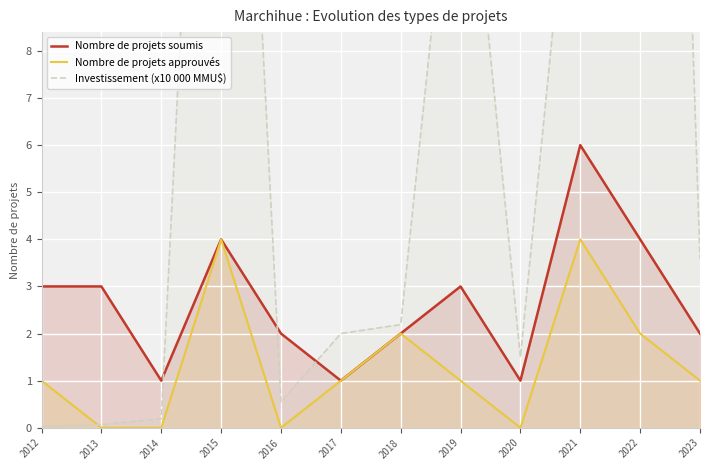

In Nombre de projets approuvés, how many points are higher than both neighbors (excluding endpoints)?

3